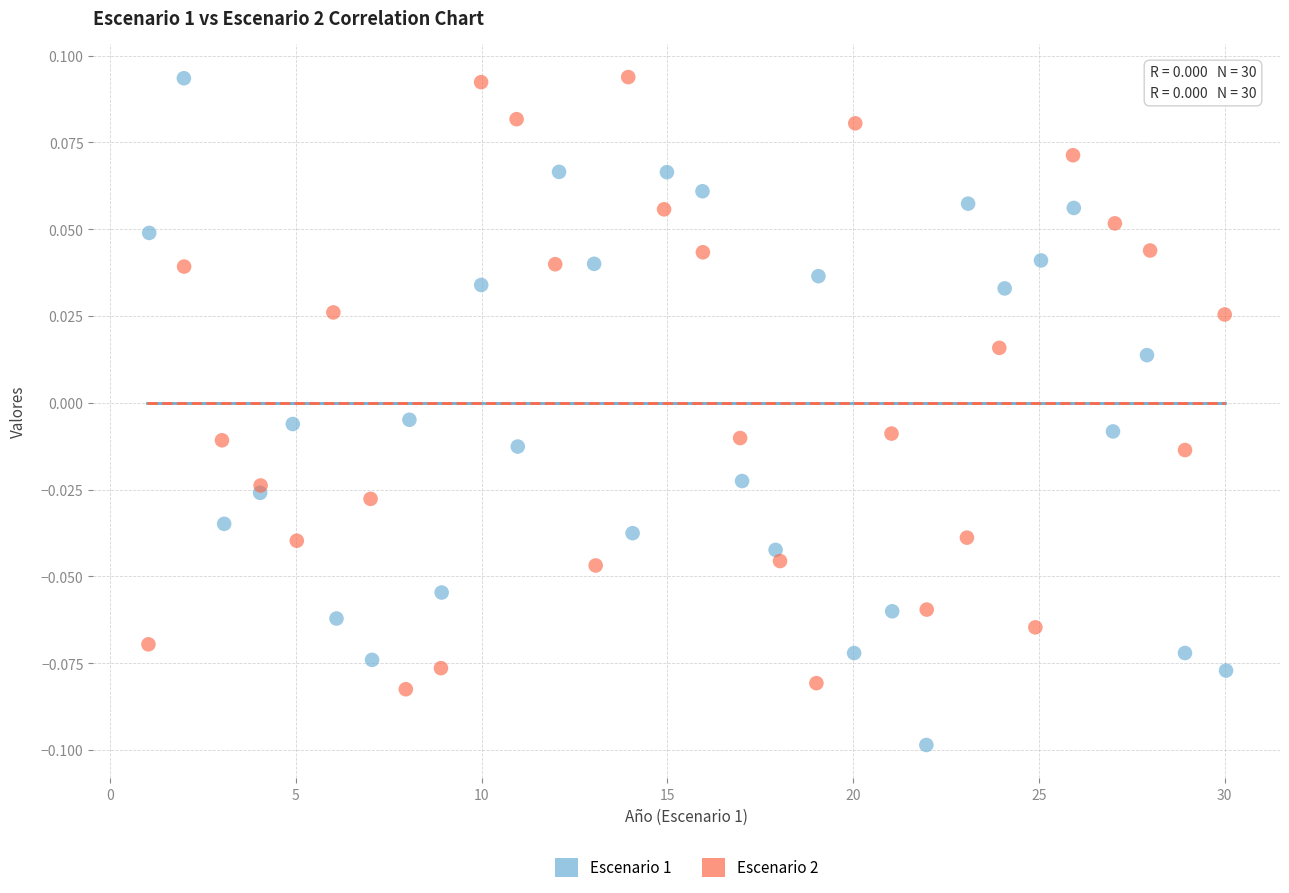

Which series has the largest Y range (max minus min)?

Escenario 1